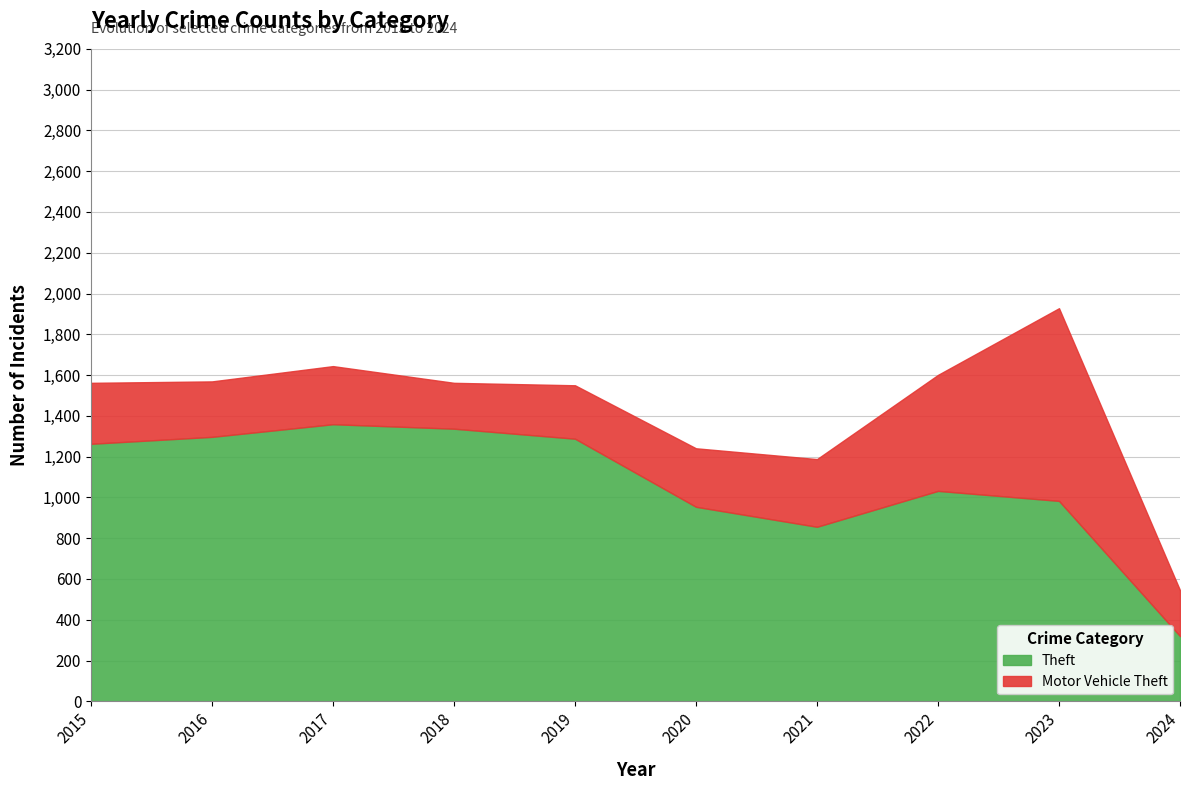

Rank the series by their average value, from highest to lowest.

Theft, Motor Vehicle Theft